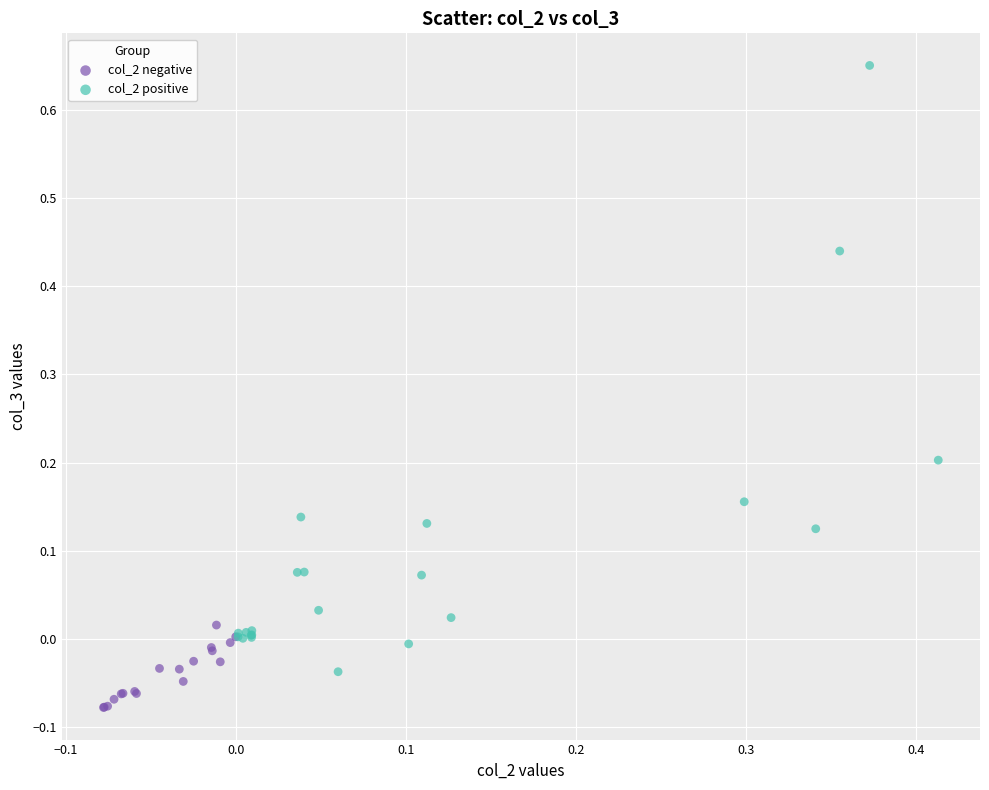

What are all the series names shown in the legend?

col_2 negative, col_2 positive